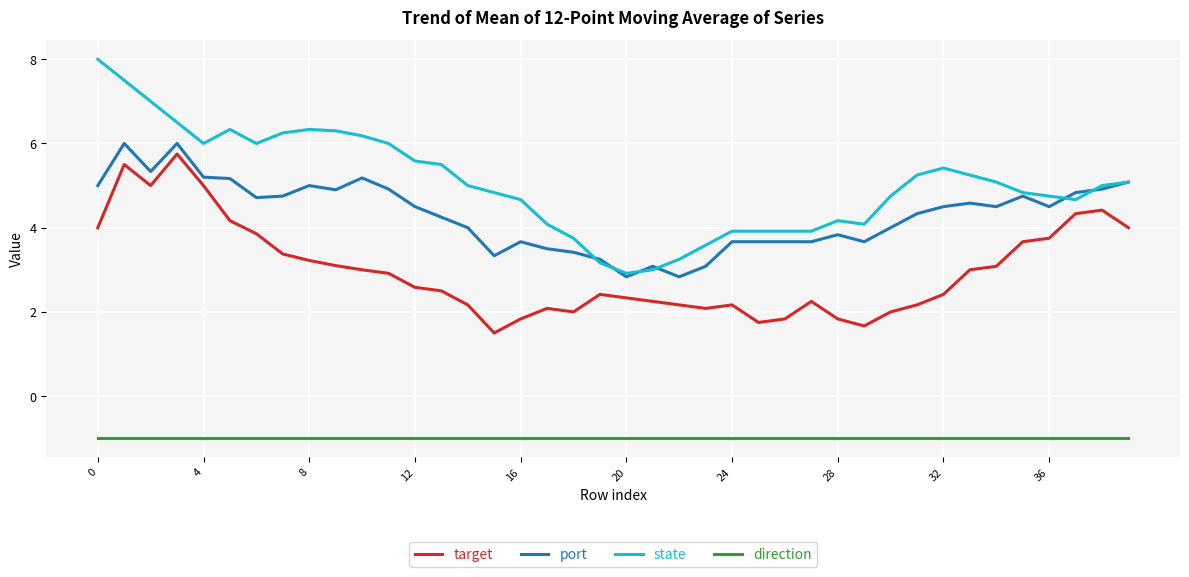

What are all the series names shown in the legend?

target, port, state, direction